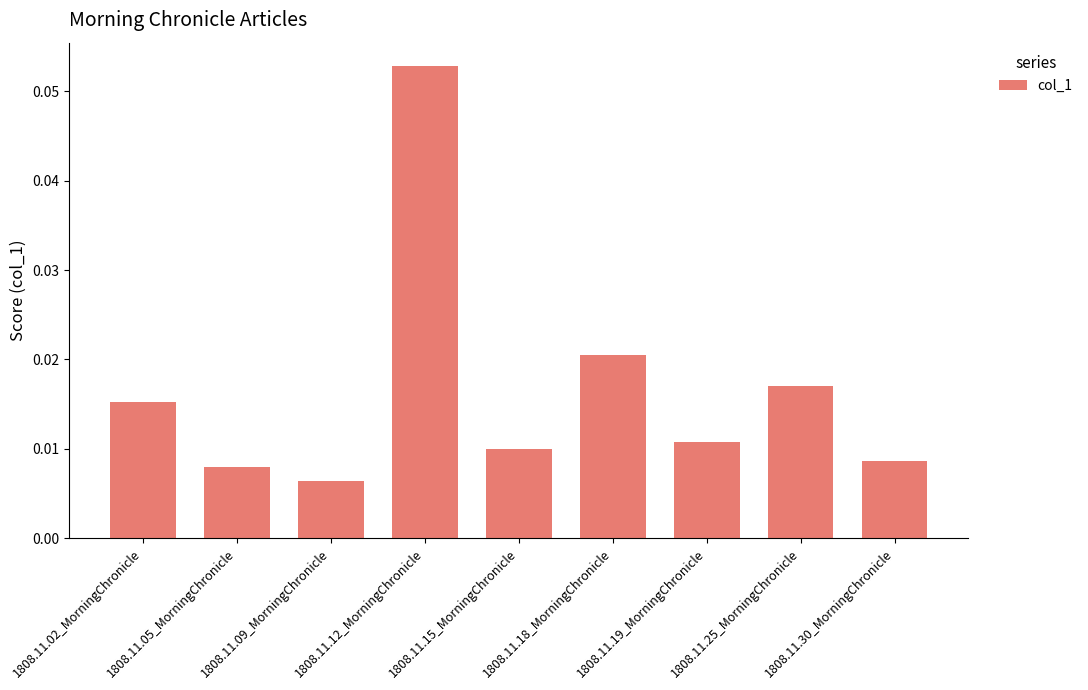

True or false: the data shows 0.0 at 1808.11.12_MorningChronicle.

False